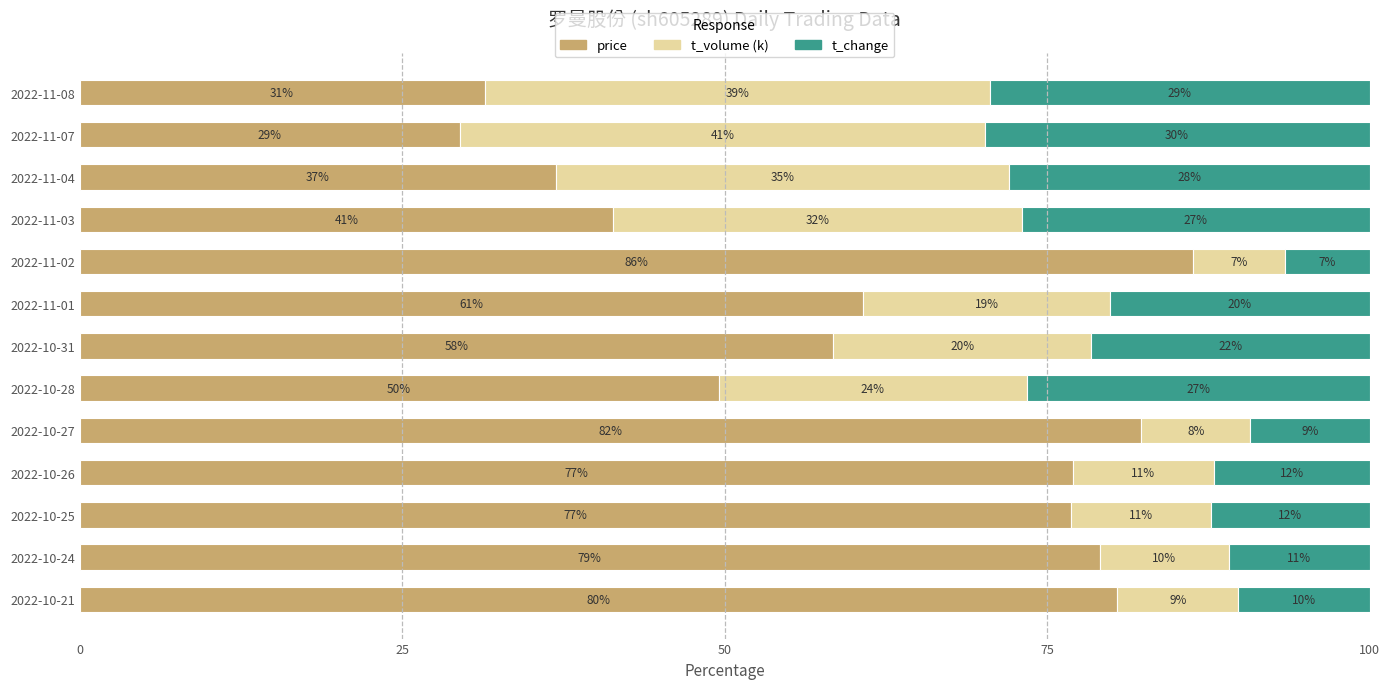

What are all the series names shown in the legend?

price, t_volume (k), t_change